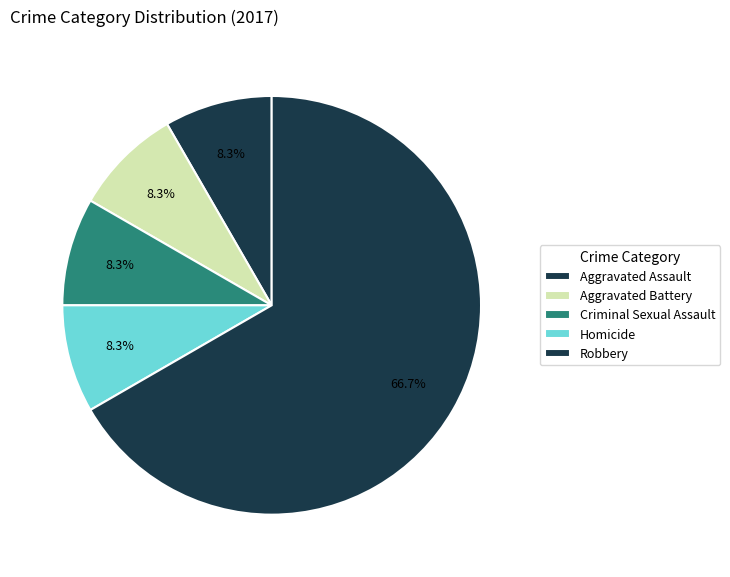

How many slices are in this pie chart?

5